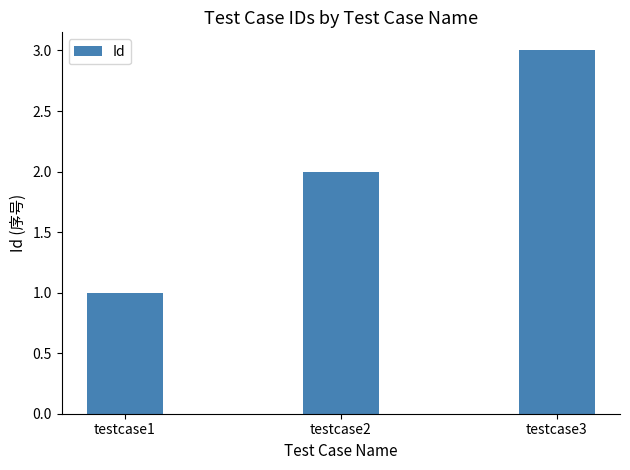

What is the value of the 1st bar from the left?

1